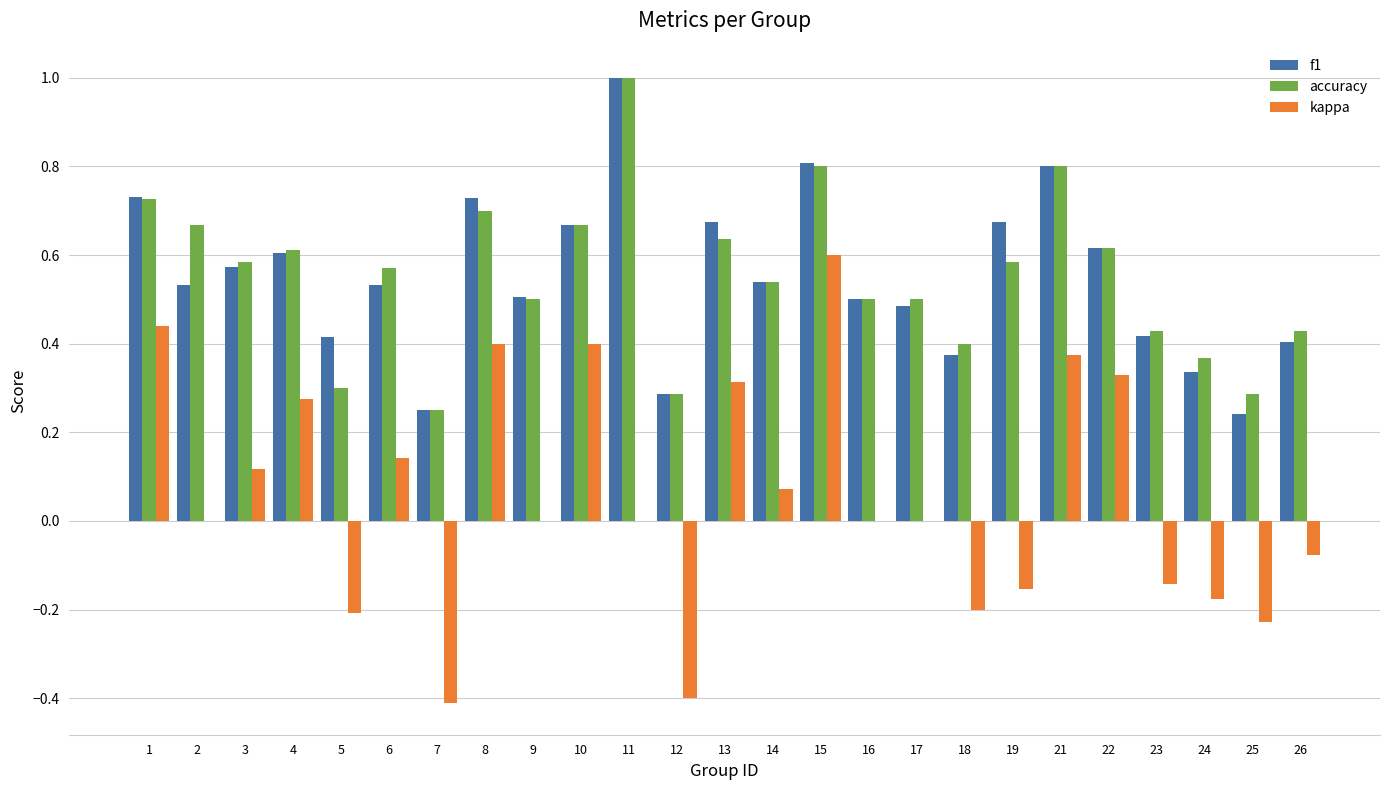

Which series has the widest spread of values?

kappa